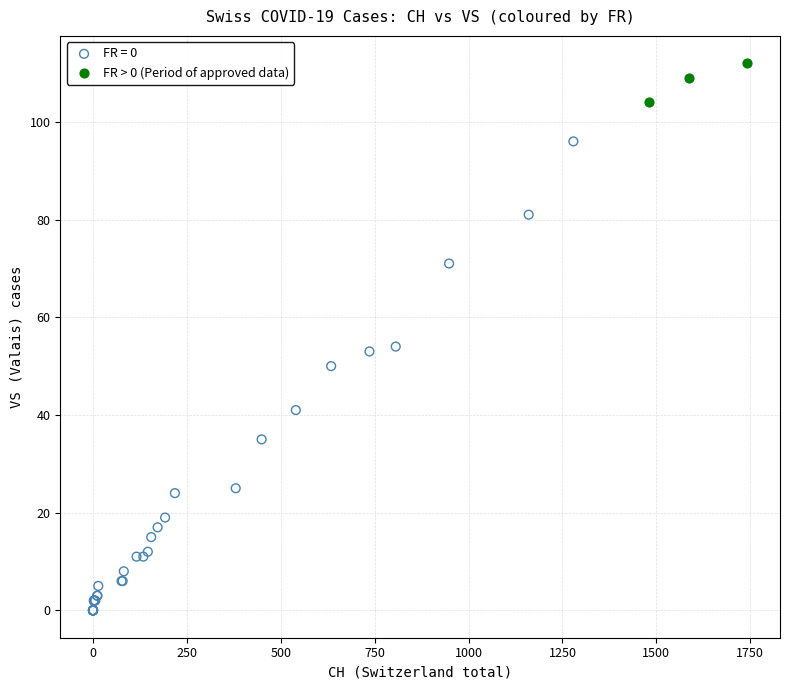

Which series has the widest spread of Y values?

FR = 0